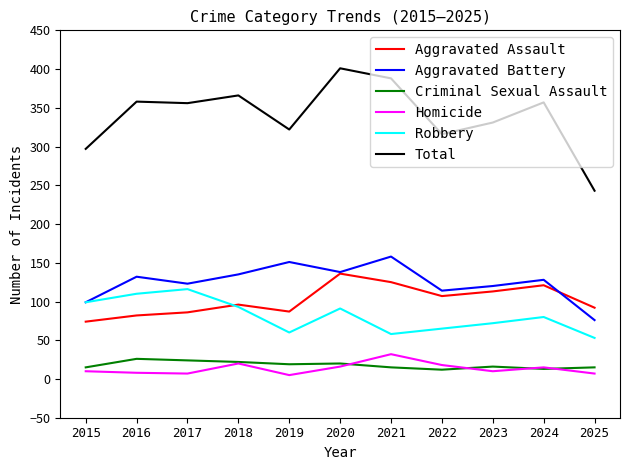

Where is Homicide nearest to the value 18?

2022